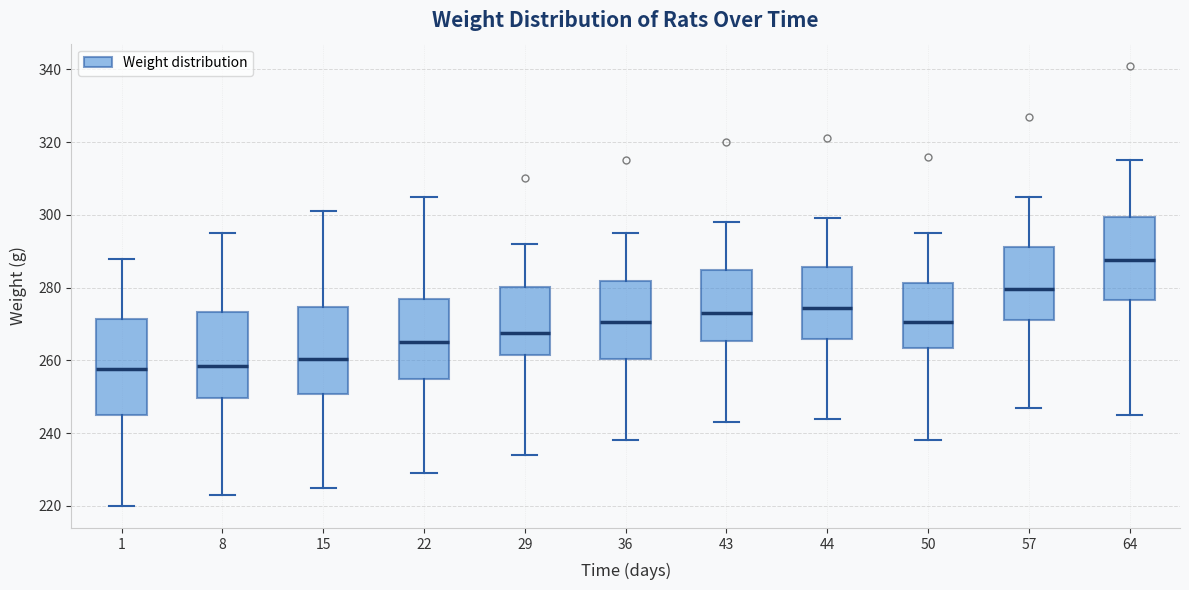

Comparing the boxes themselves (not the whiskers), which one is the tallest?

1